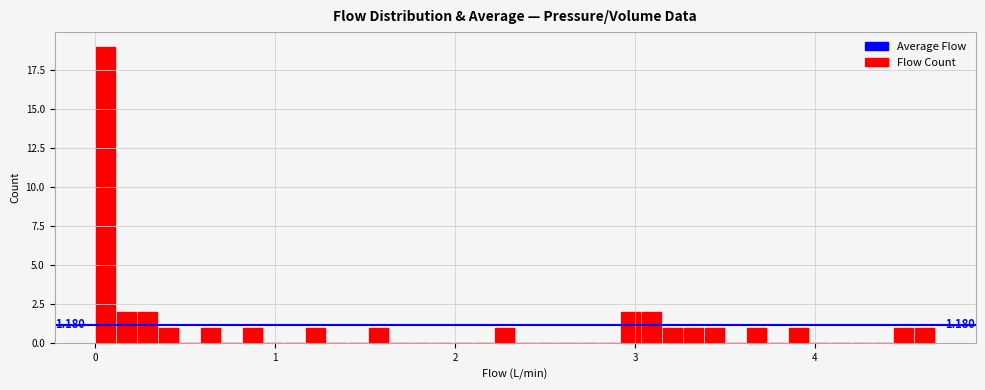

Around what value on the x-axis is the tallest bar? Give the approximate position of its centre, as read against the axis.

0.1